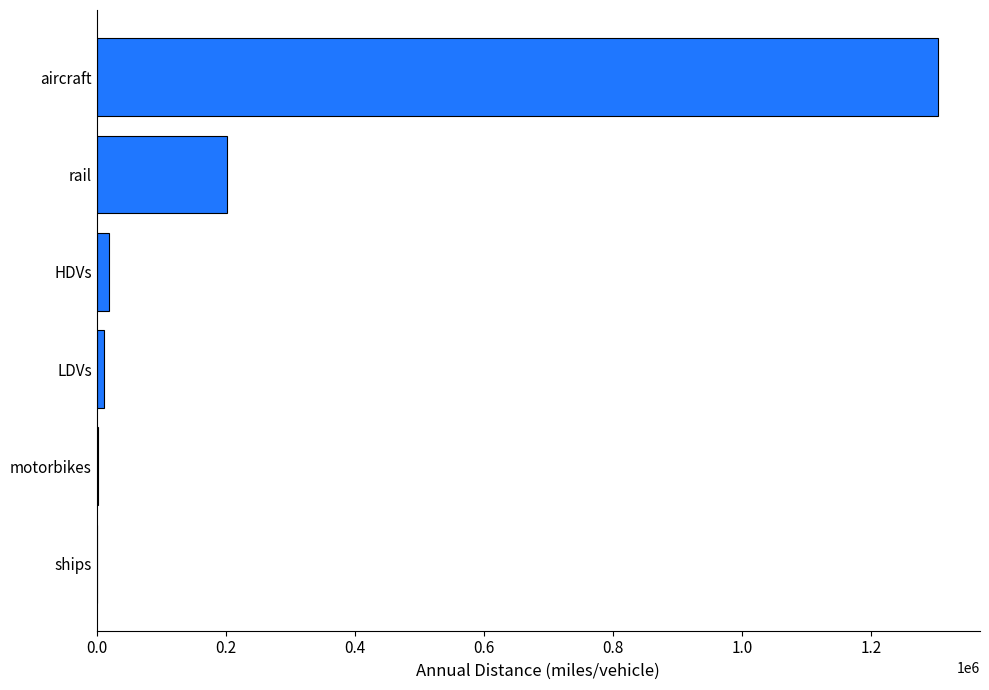

What is the sum of all values?

1537345.7